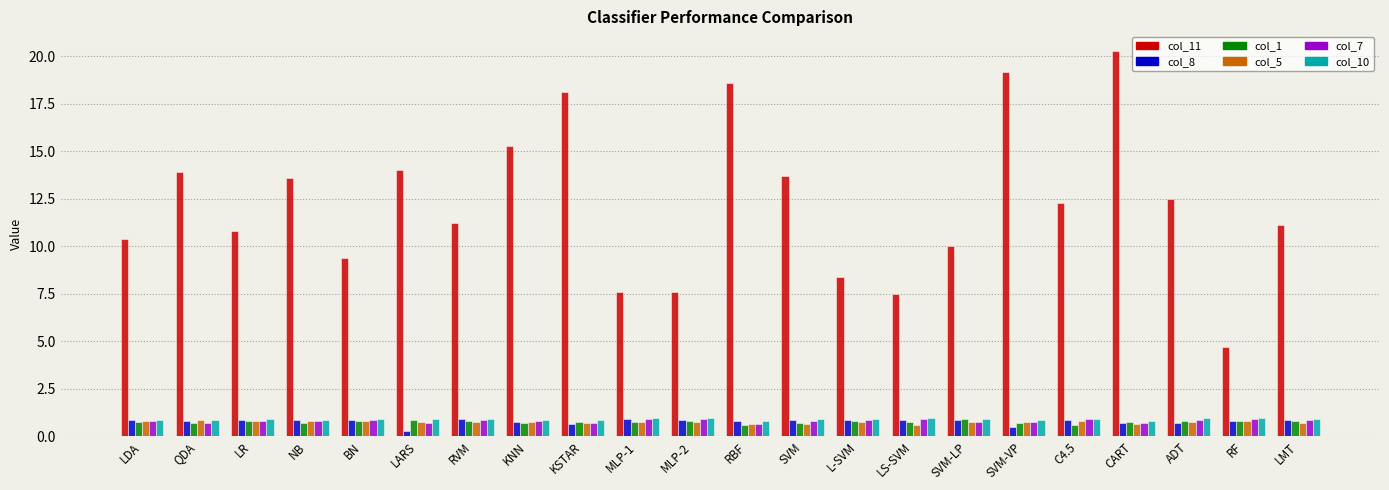

Which series has the largest range (max minus min)?

col_11